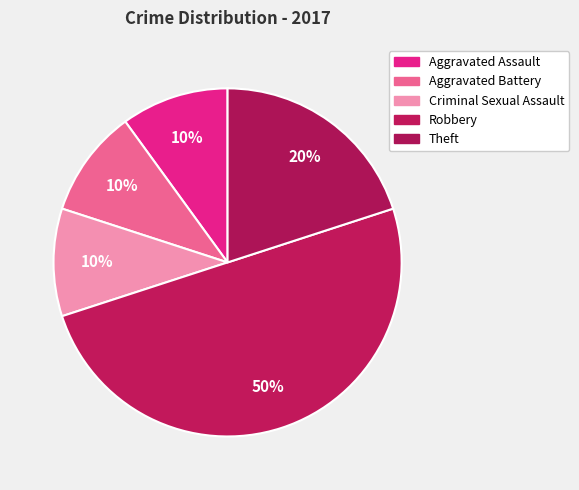

Which slice is the largest?

Robbery